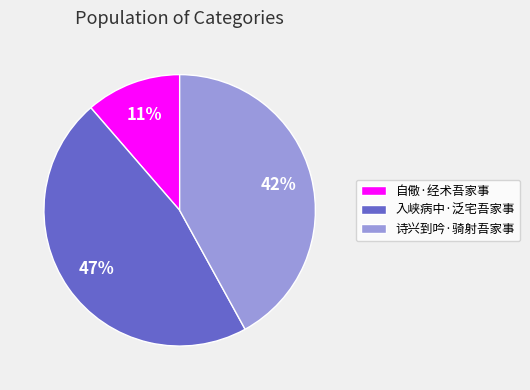

Which has a higher value, 入峡病中·泛宅吾家事 or 自儆·经术吾家事?

入峡病中·泛宅吾家事